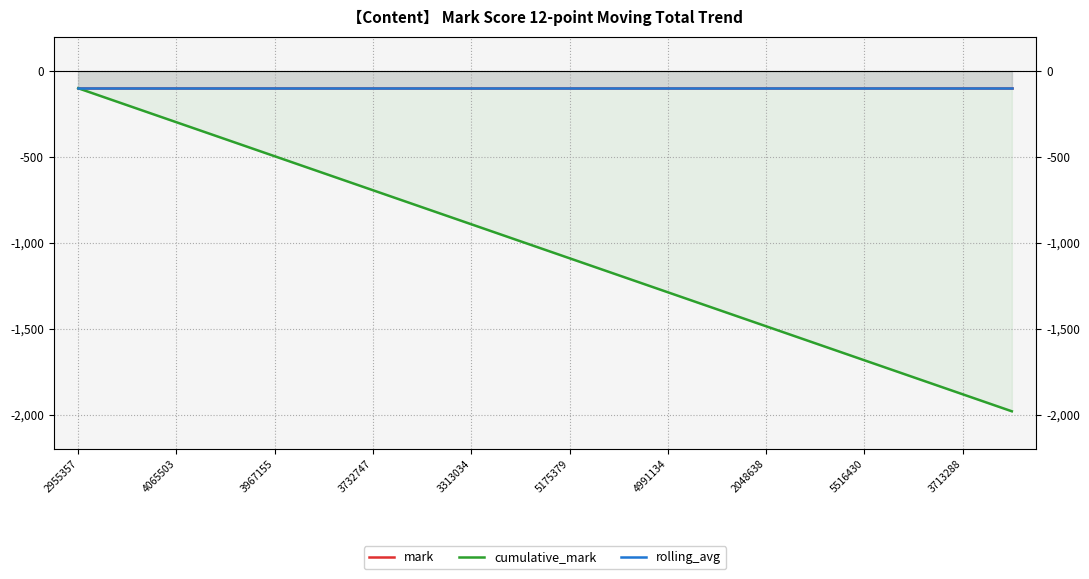

Which series has the largest range (max minus min)?

cumulative_mark